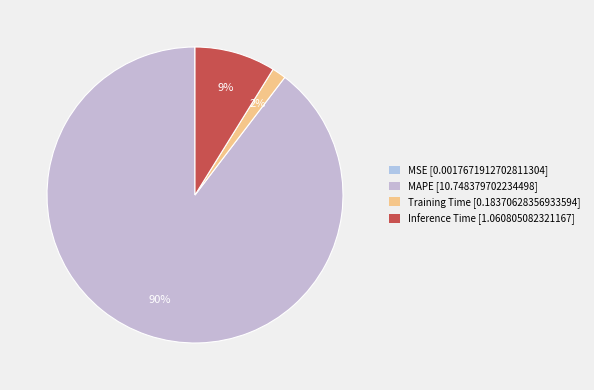

Which has a higher value, Training Time or MSE?

Training Time